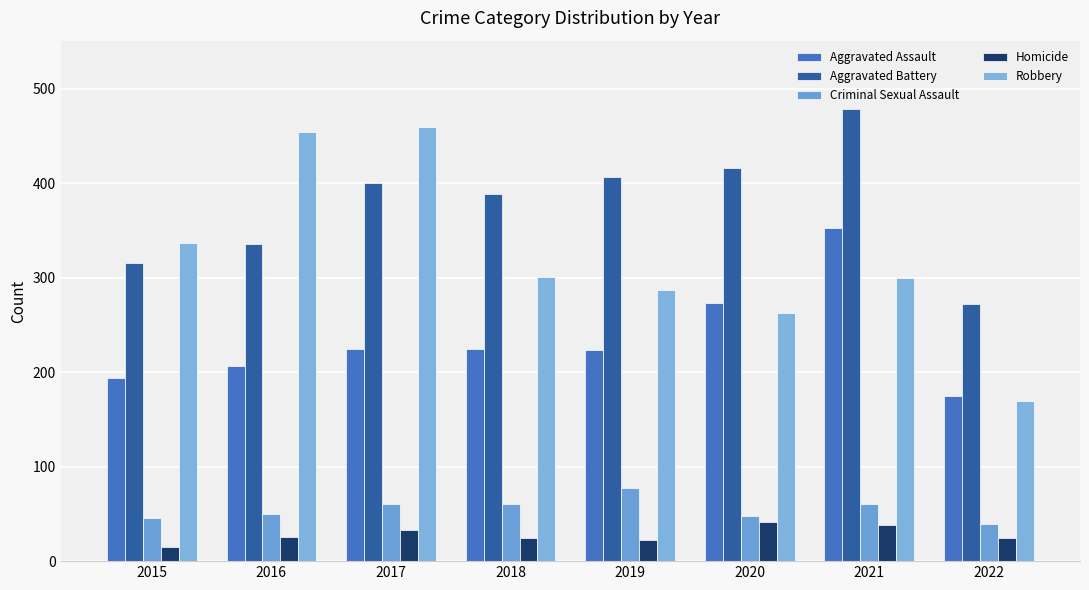

Does the chart contain any negative values?

No